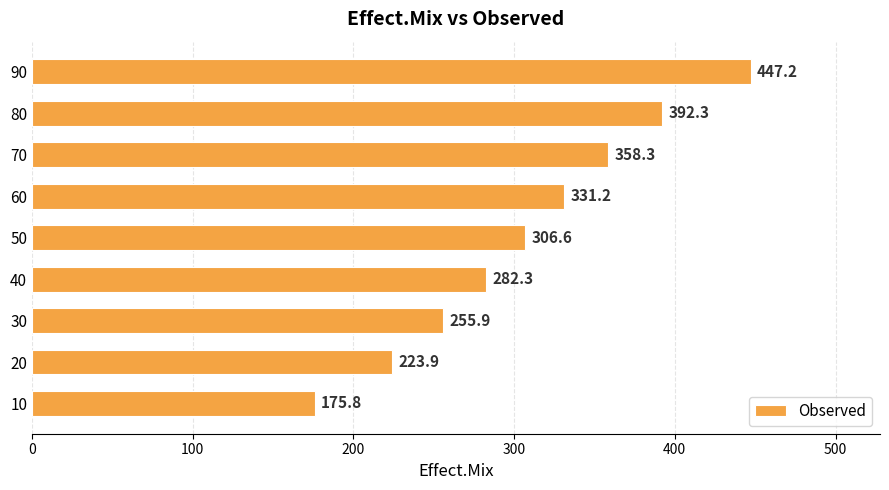

What is the minimum value shown in the chart?

175.8